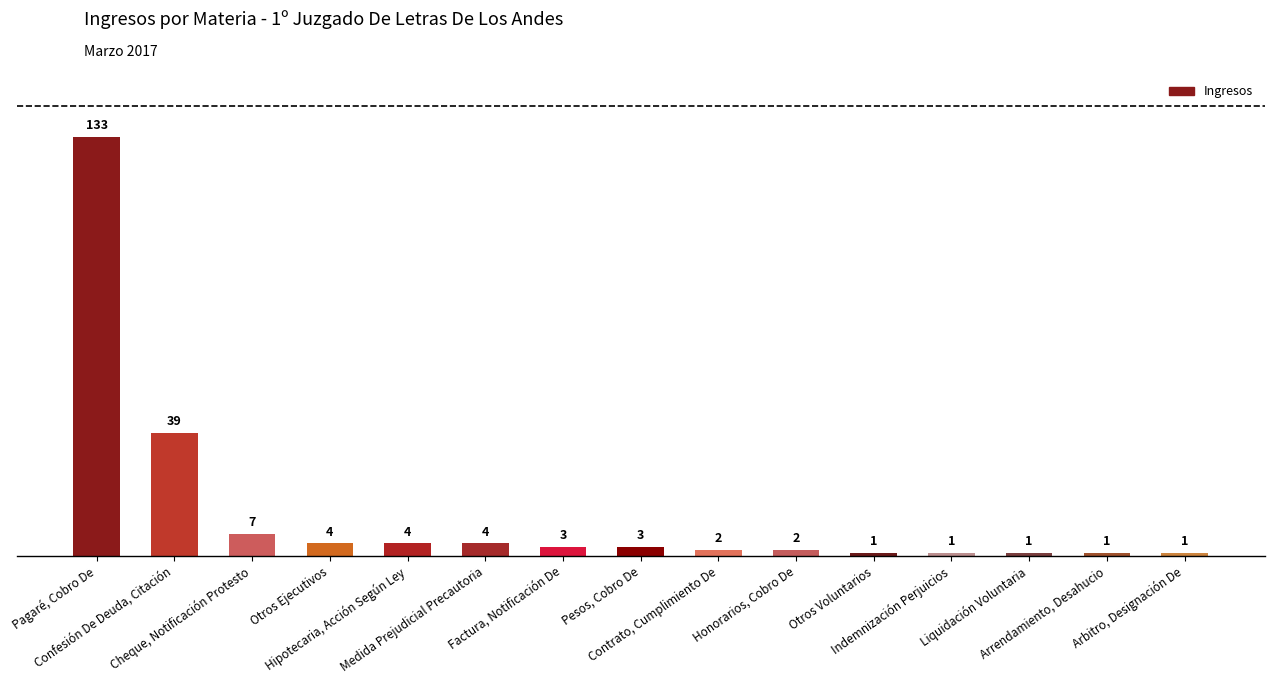

Reading right to left, extract all data points from this chart.

1	1	1	1	1	2	2	3	3	4	4	4	7	39	133